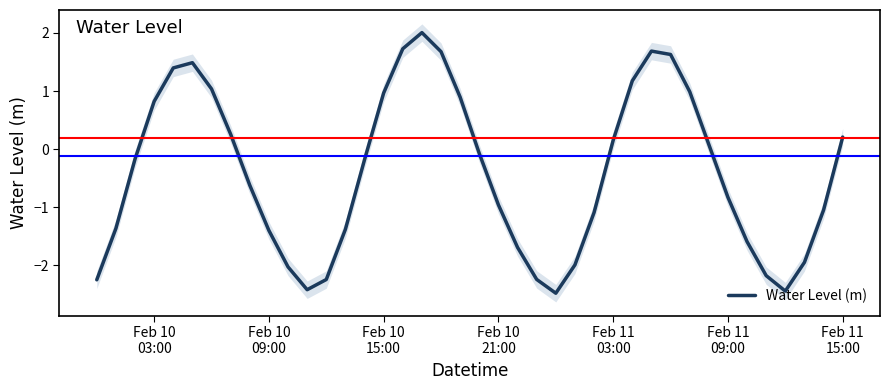

What is the highest value of the Water Level (m) series?

2.0